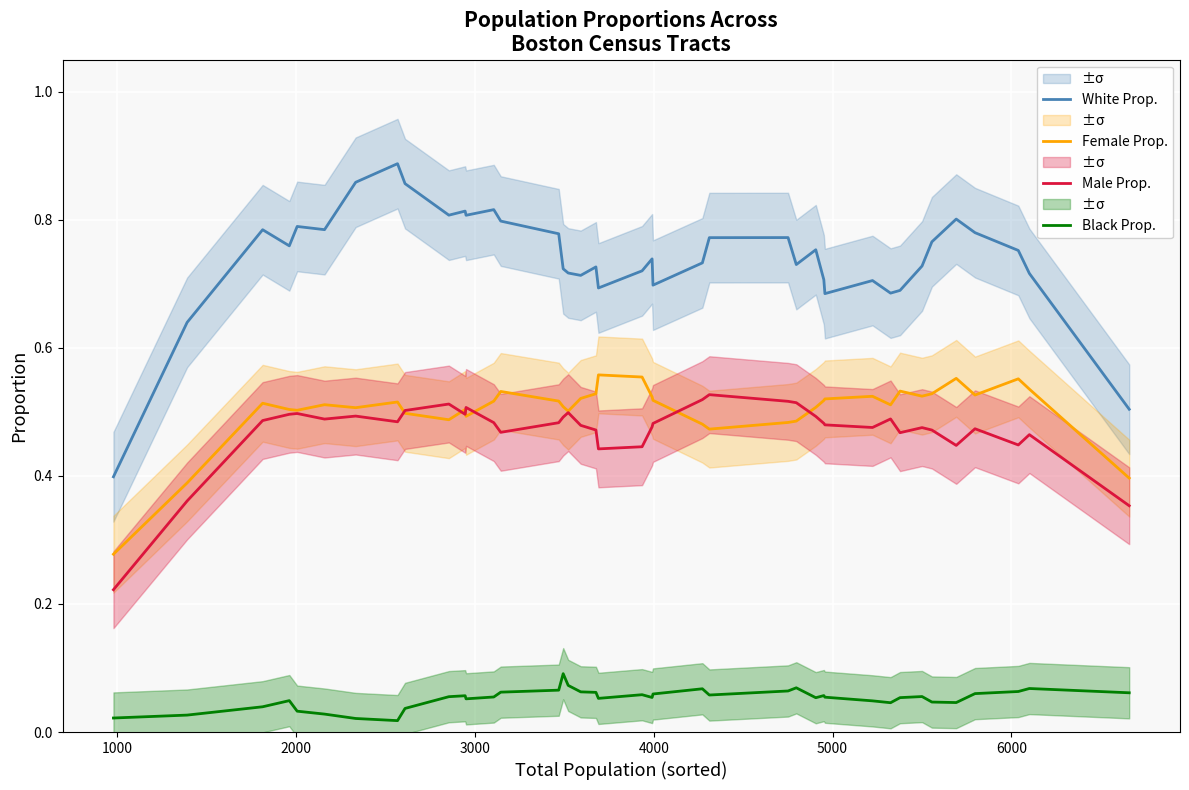

True or false: Black Prop. and Male Prop. intersect in this chart.

False